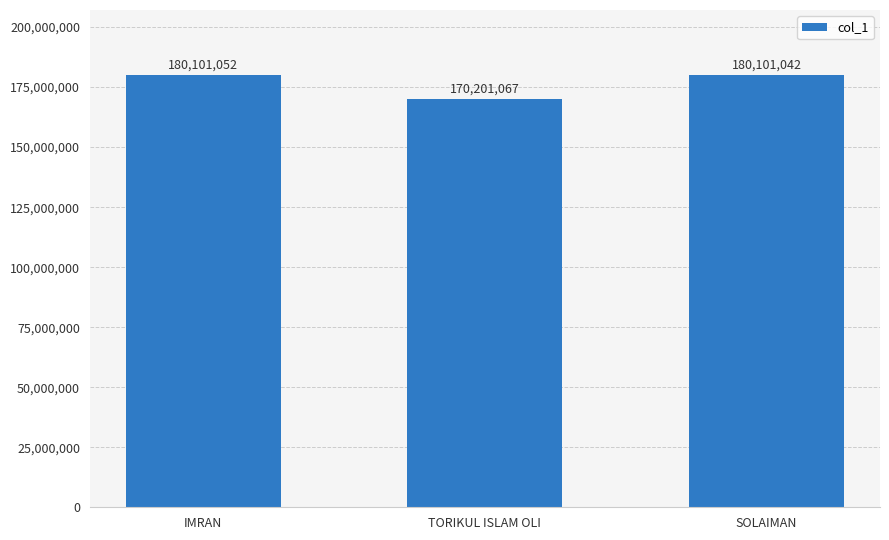

Reading right to left, what are all the values shown in this chart?

SOLAIMAN=180101042	TORIKUL ISLAM OLI=170201067	IMRAN=180101052